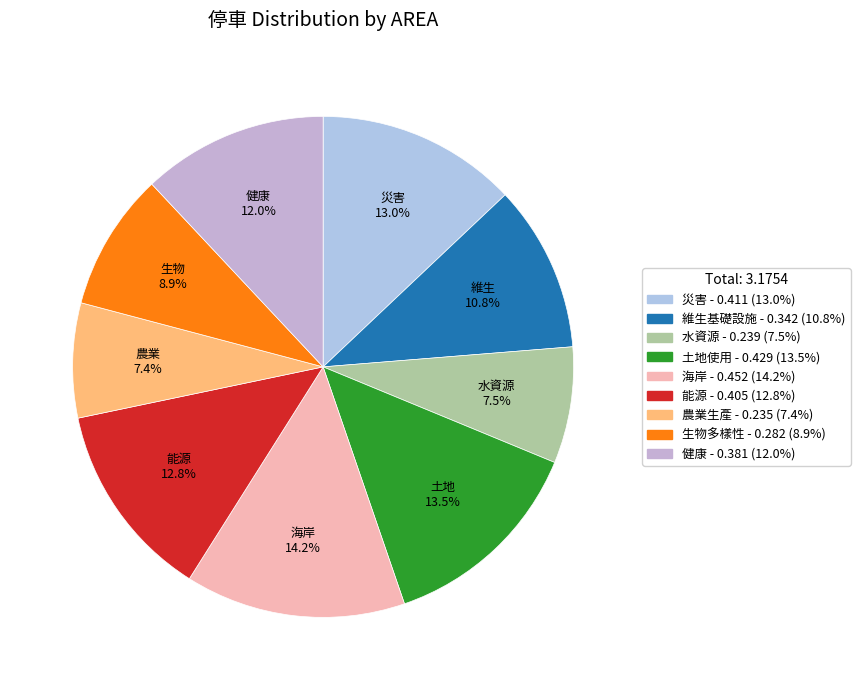

Is there any slice that represents more than half of the pie?

No